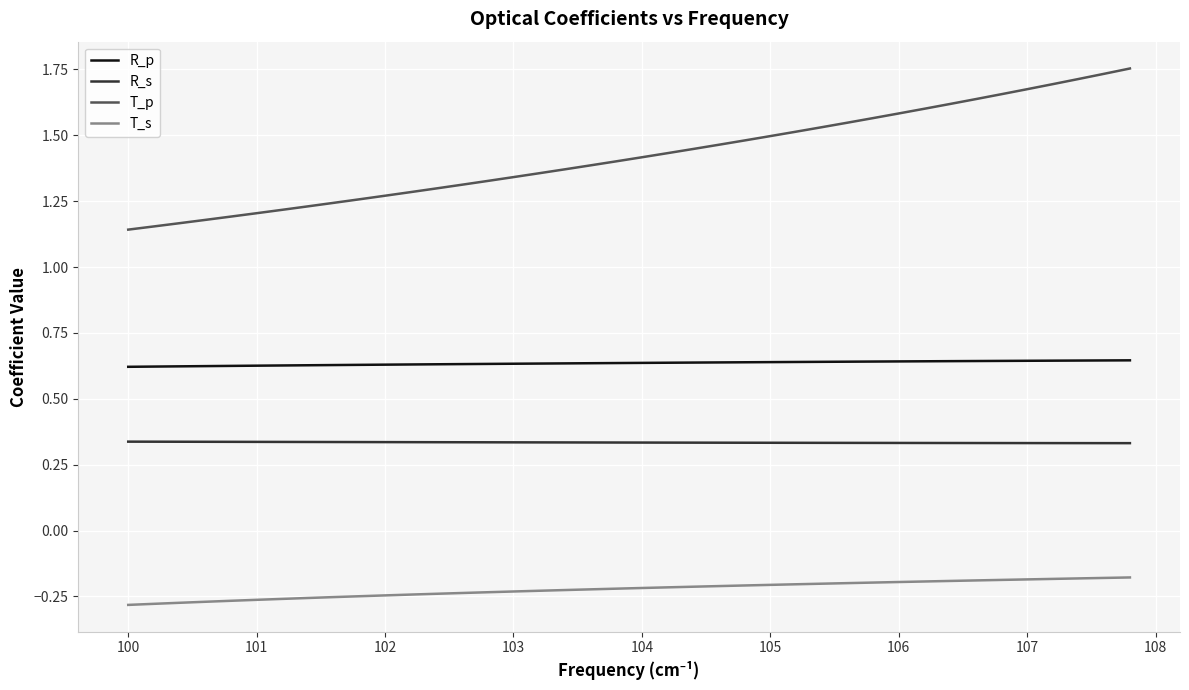

Is this an area chart (filled region under the line)?

No